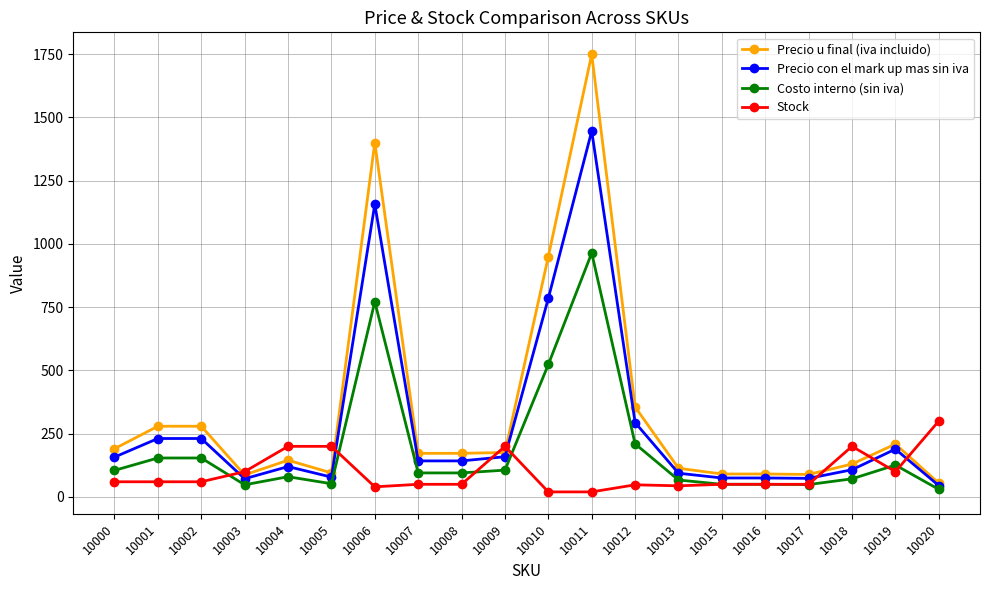

Between which two adjacent categories do Stock and Costo interno (sin iva) first intersect?

10002 and 10003